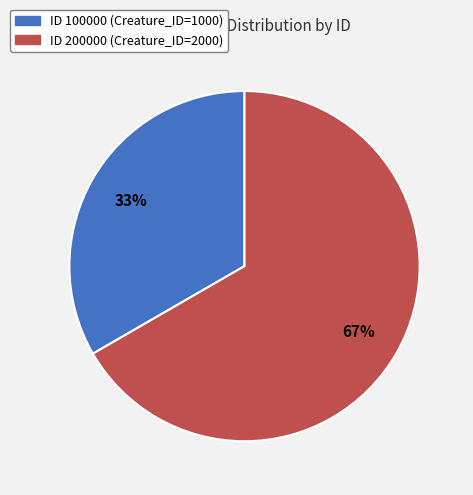

Is there a majority slice in this chart?

Yes